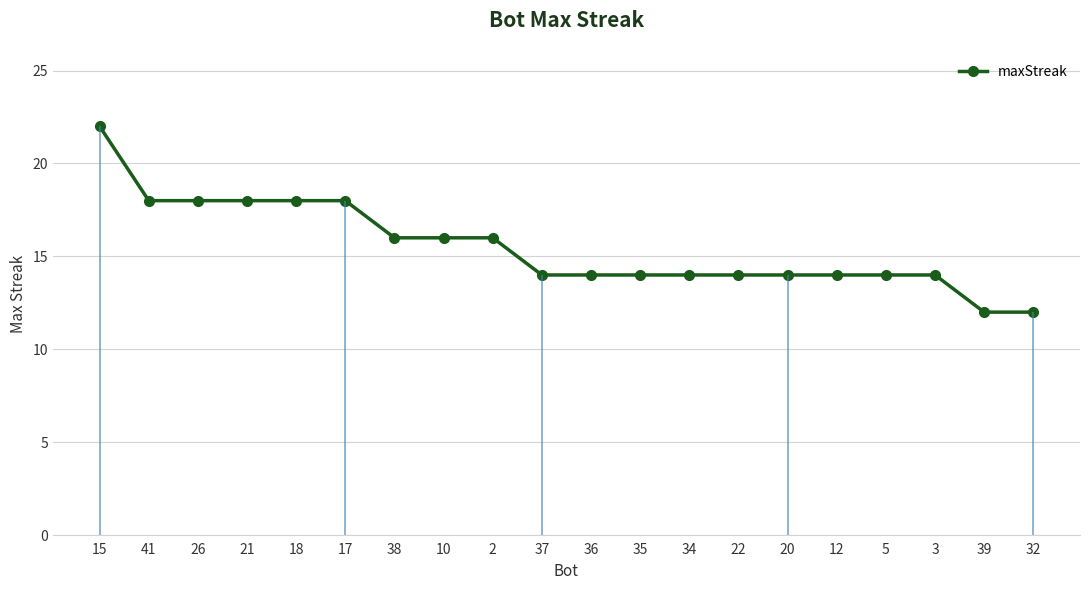

What is the label of the 17th point from the right?

21